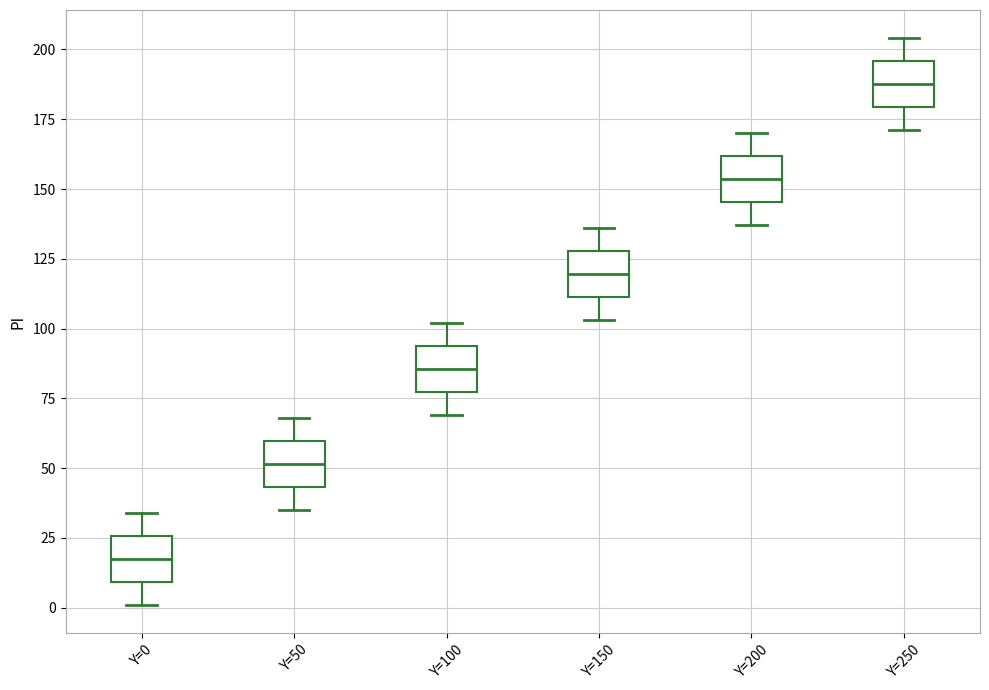

Where does the upper whisker of the box for Y=0 end on the y-axis? The values are not printed on the chart, so give them approximately, as read against the axis.

35